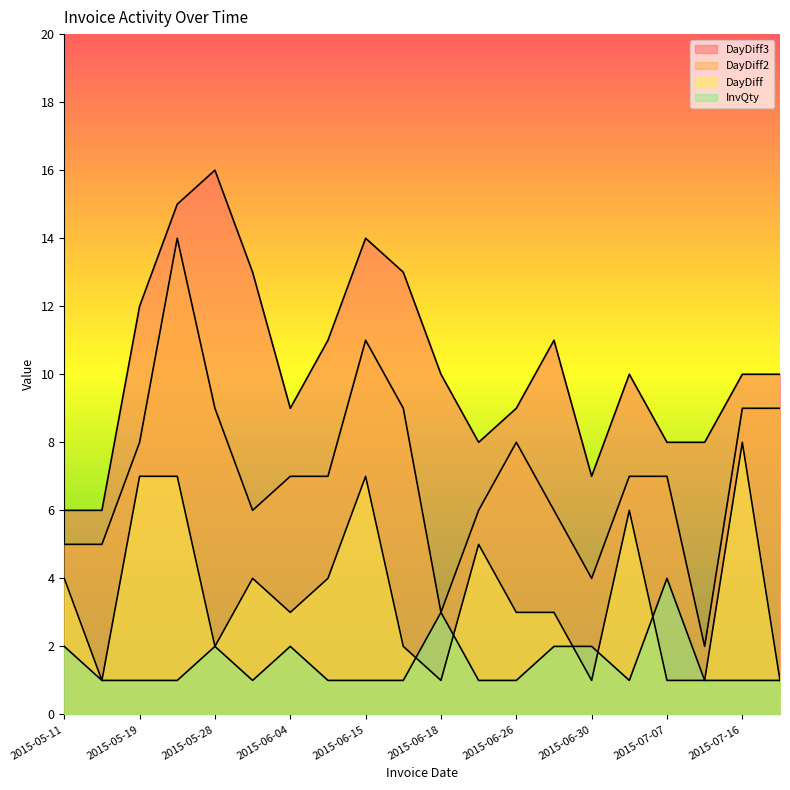

How many data points in InvQty are above 1?

7